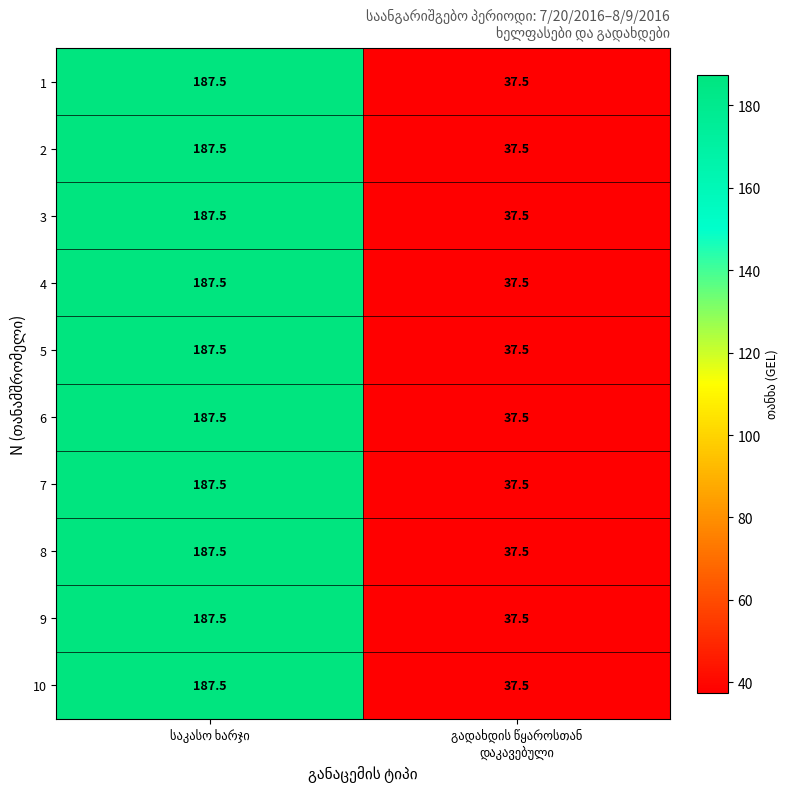

Reading left to right, list all the values displayed in this chart.

1: 187.5	37.5
2: 187.5	37.5
3: 187.5	37.5
4: 187.5	37.5
5: 187.5	37.5
6: 187.5	37.5
7: 187.5	37.5
8: 187.5	37.5
9: 187.5	37.5
10: 187.5	37.5